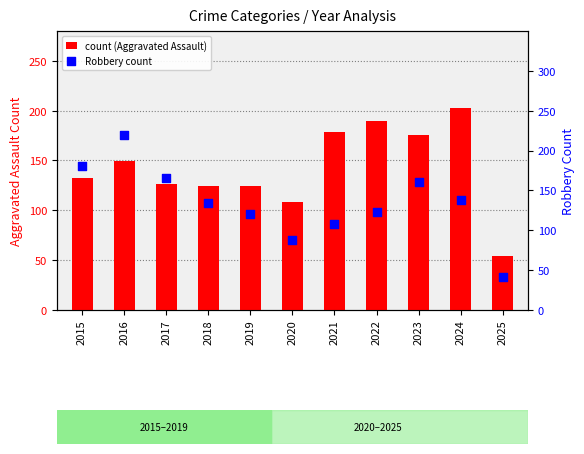

What is the total value across all series at 2022?

313